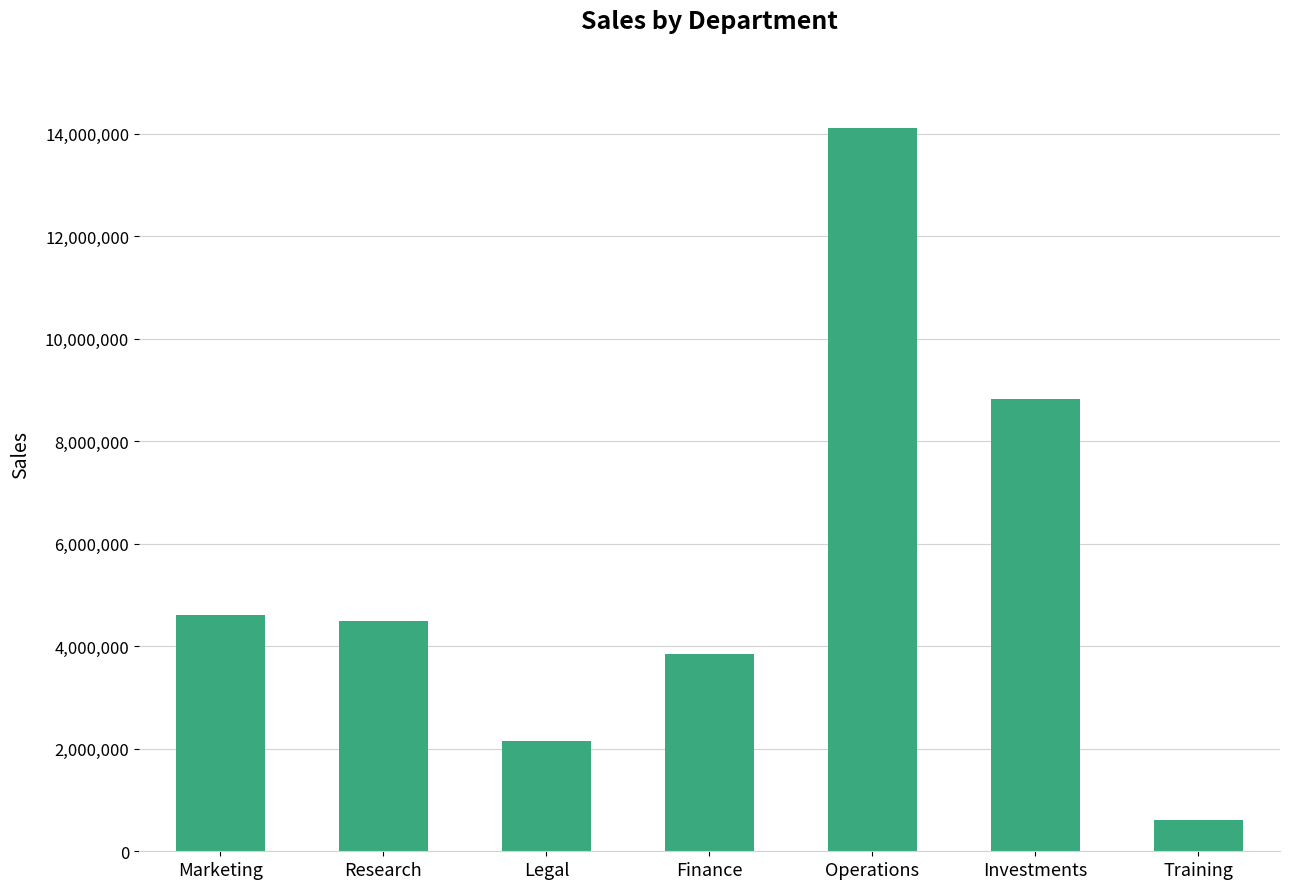

How many distinct data groups are displayed?

1